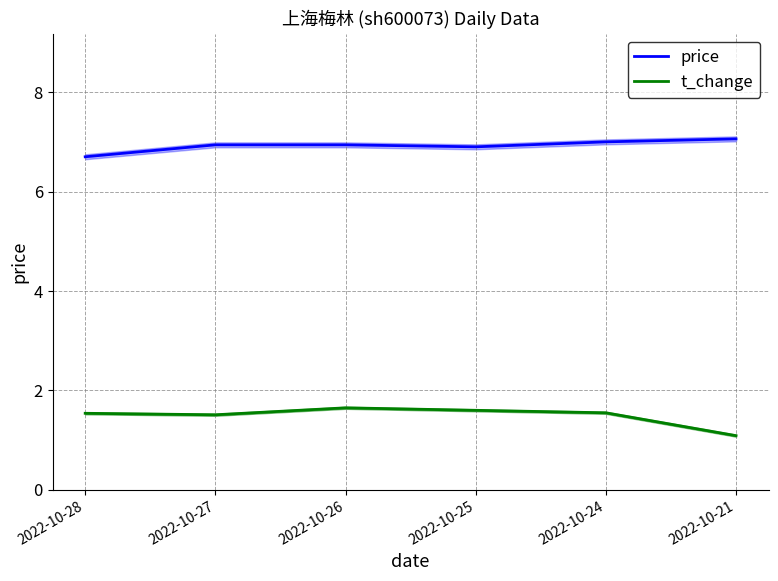

Between 2022-10-21 and 2022-10-27, which is larger?

2022-10-21